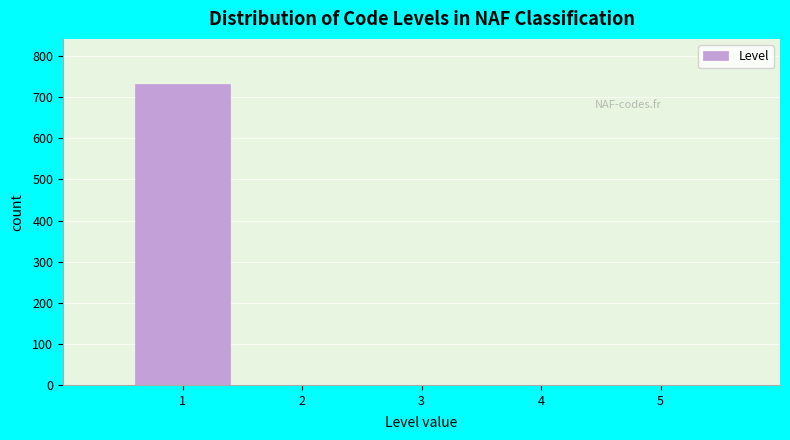

What is the height of the bar covering 0.5 to 1.5 on the x-axis? The values are not printed on the chart, so give them approximately, as read against the axis.

730